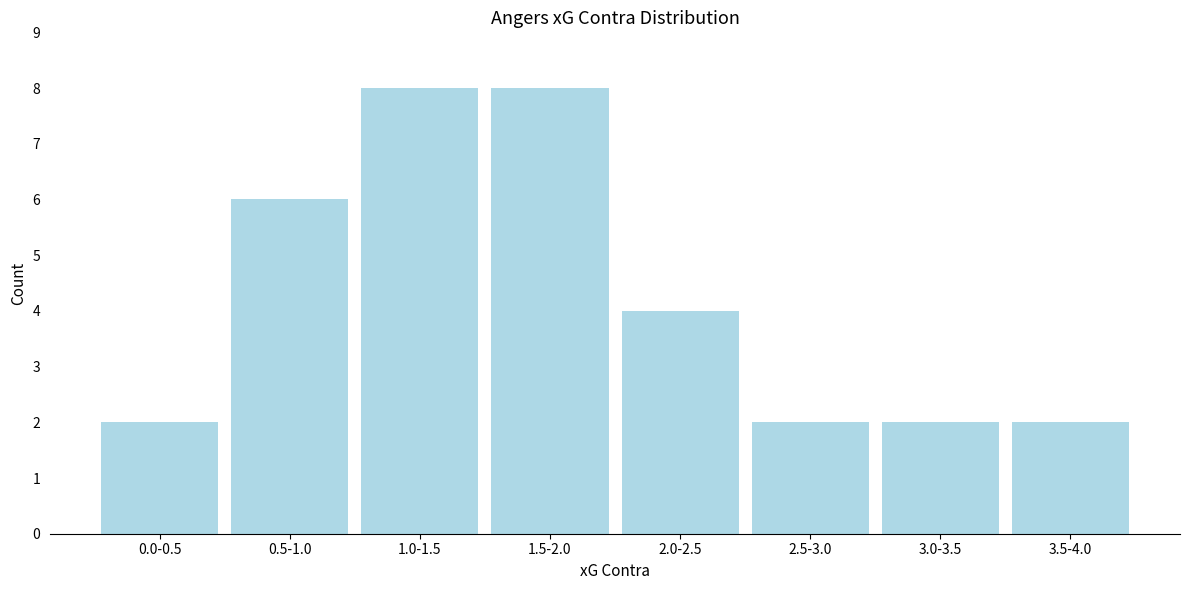

Reading left to right, extract all data points from this chart.

2	6	8	8	4	2	2	2